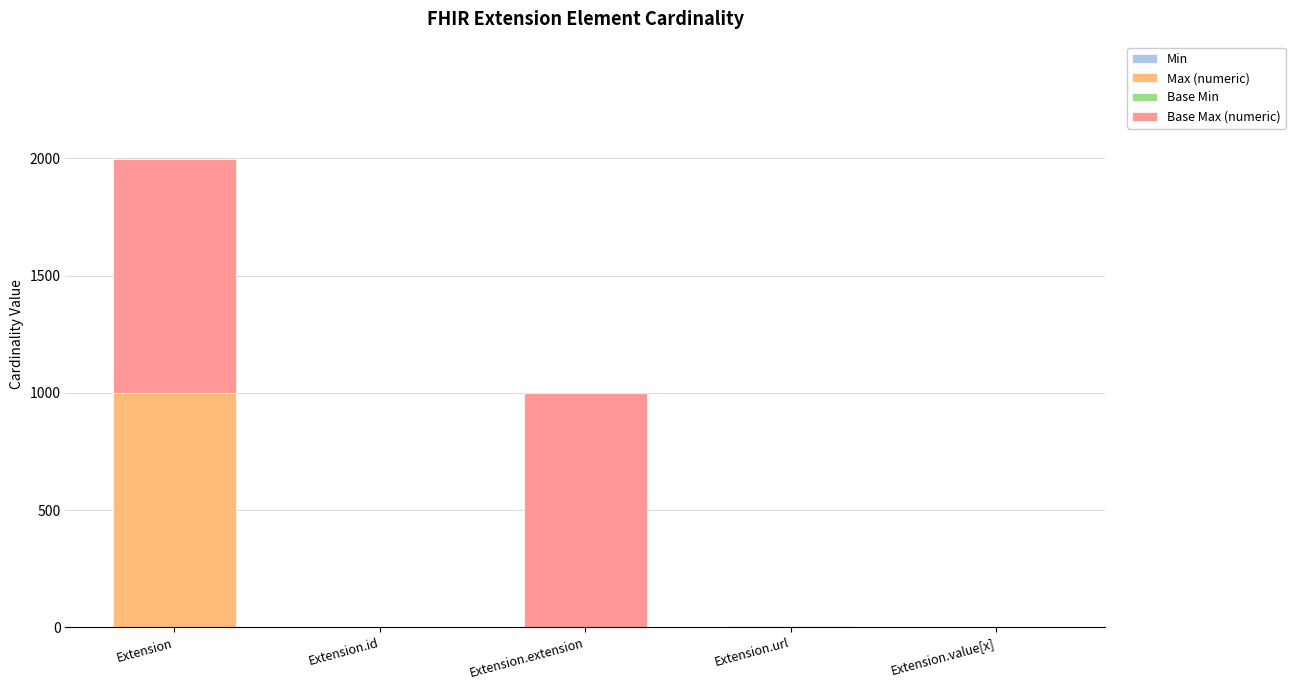

At which category is the sum across all series the highest?

Extension